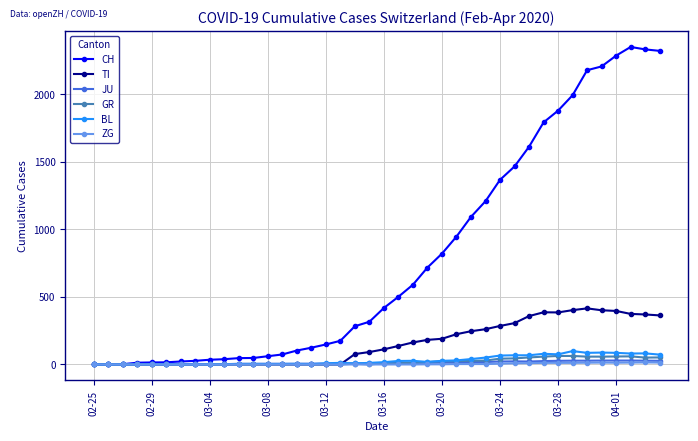

Which series has the largest total across all categories?

CH